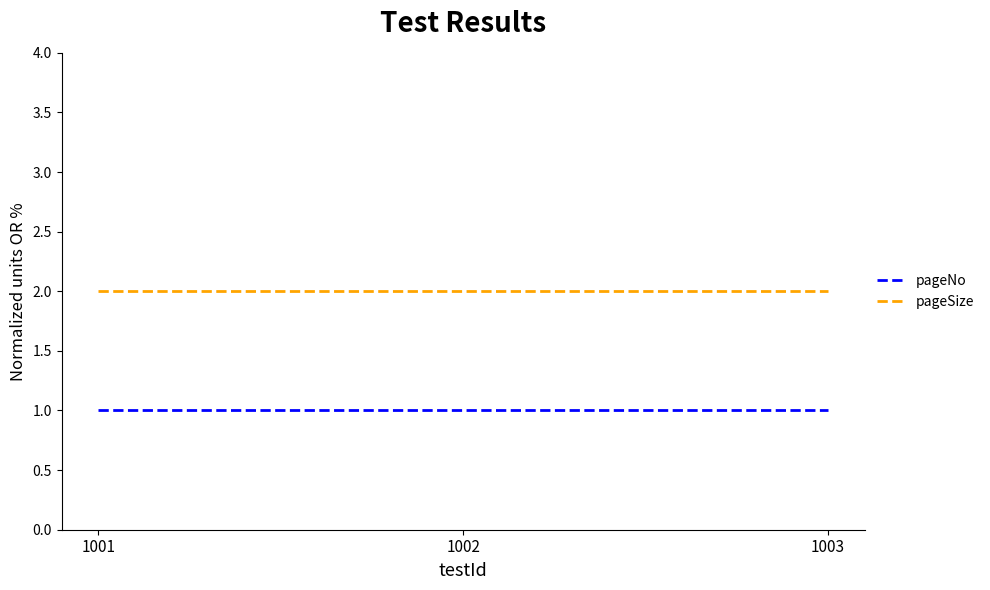

At how many categories does at least one series exceed 1?

3